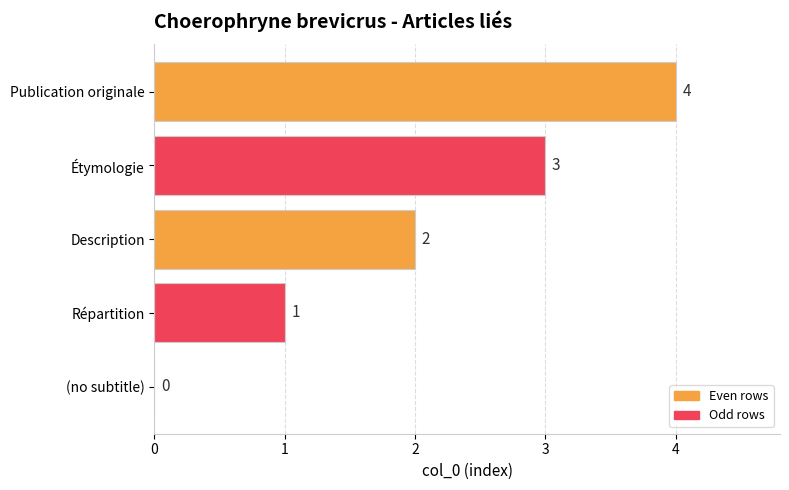

Where is the data nearest to the value 2?

Description